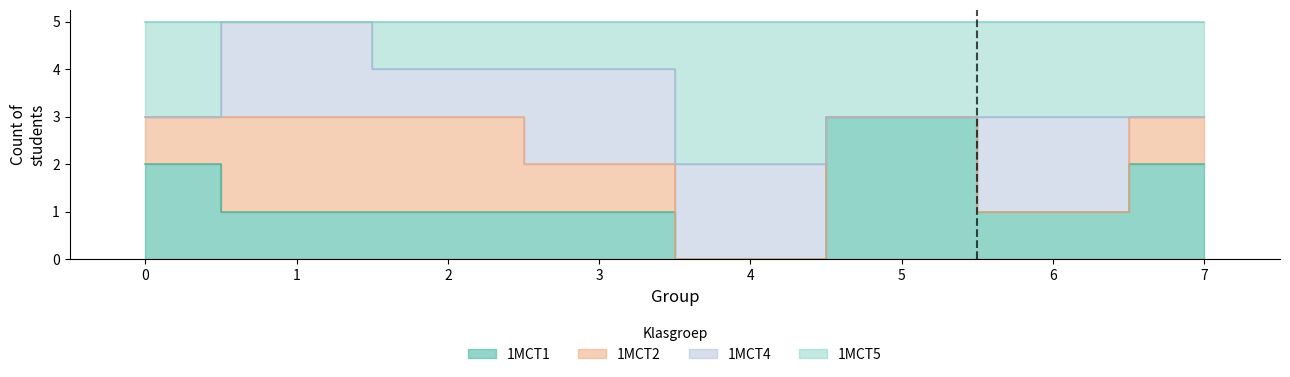

True or false: 1MCT1 and 1MCT2 intersect in this chart.

False